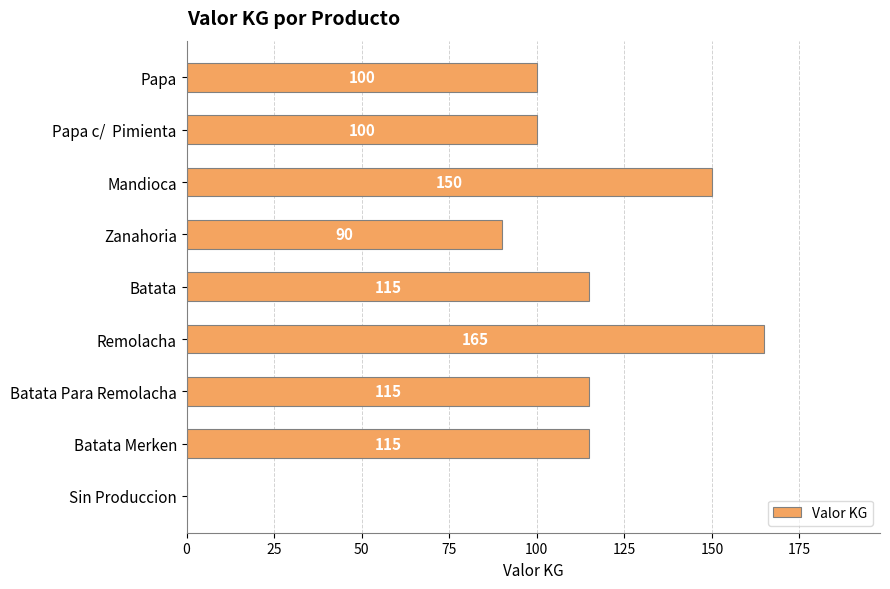

Between Mandioca and Batata Para Remolacha, which is larger?

Mandioca